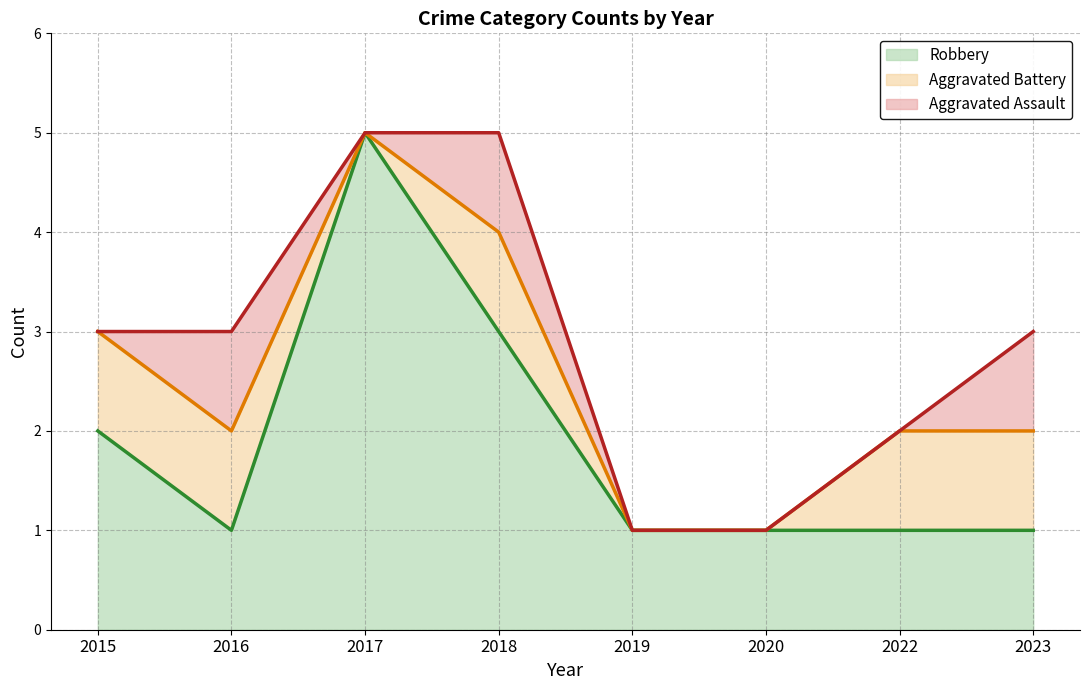

Rank the series by their average value, from lowest to highest.

Aggravated Assault, Aggravated Battery, Robbery